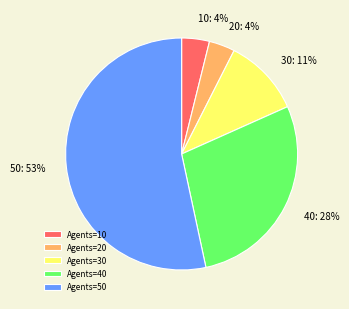

Is it true that 10 is 4% of the pie?

True